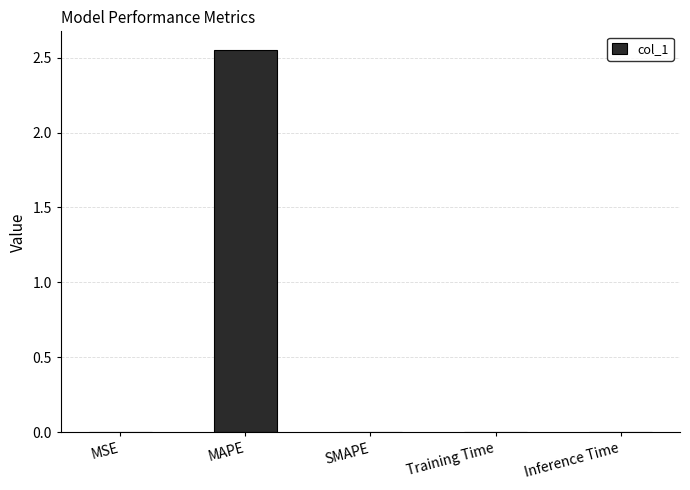

What is the change in value from MAPE to SMAPE?

-2.5